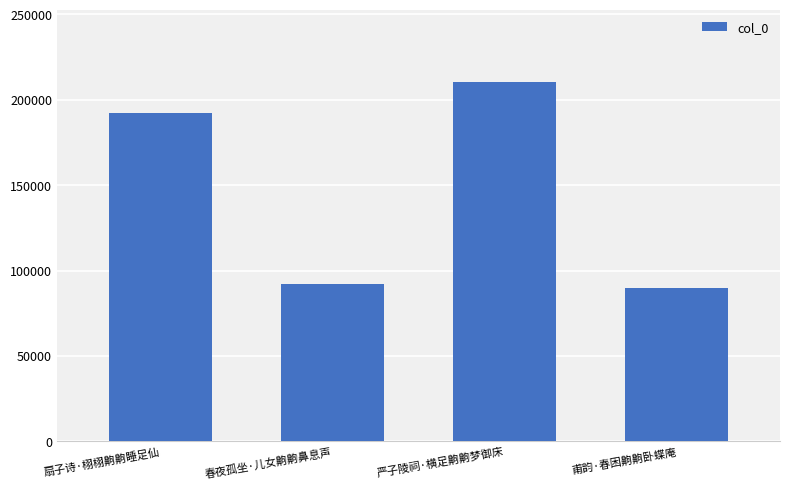

What is the average value?

146132